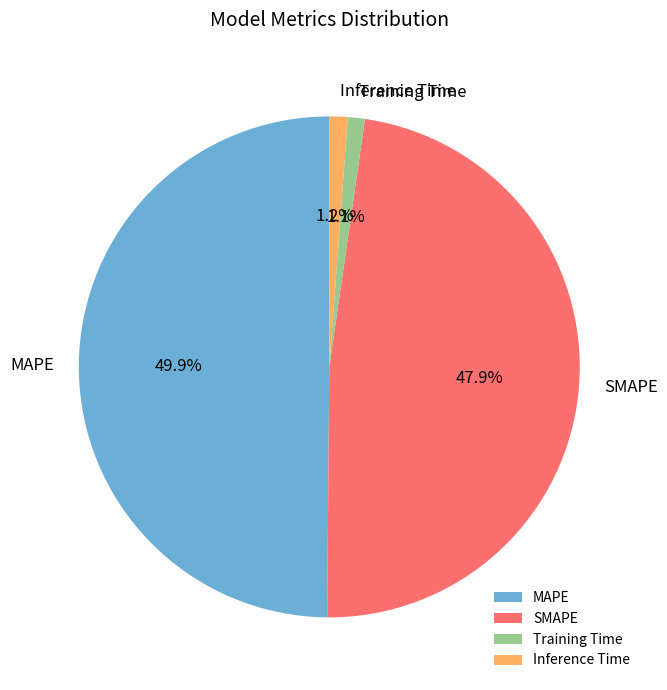

What portion of the pie excludes MAPE?

50.1%